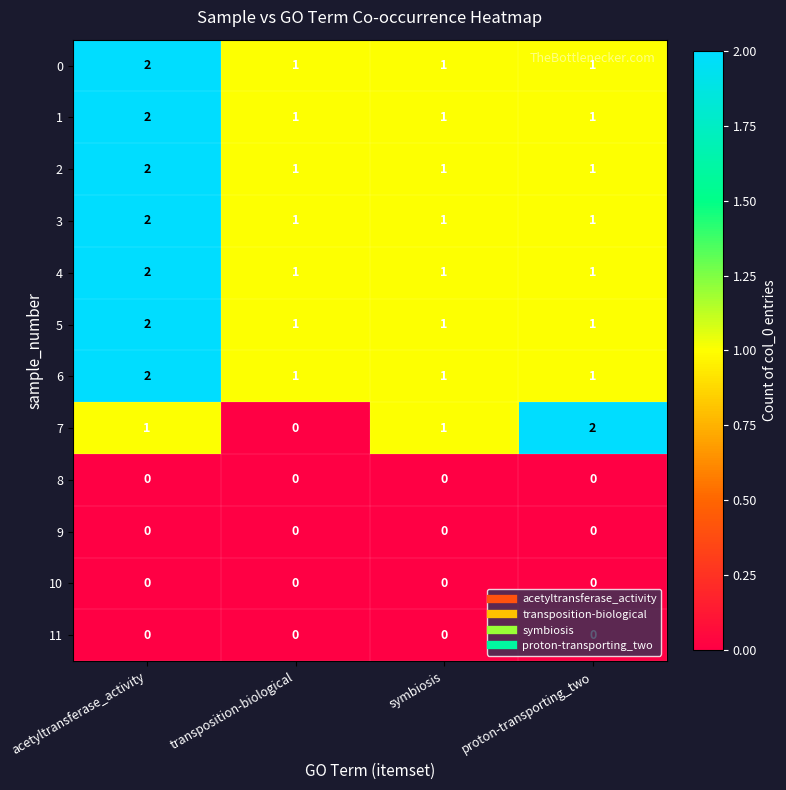

The value of 1 at proton-transporting_two is 0. True or false?

False